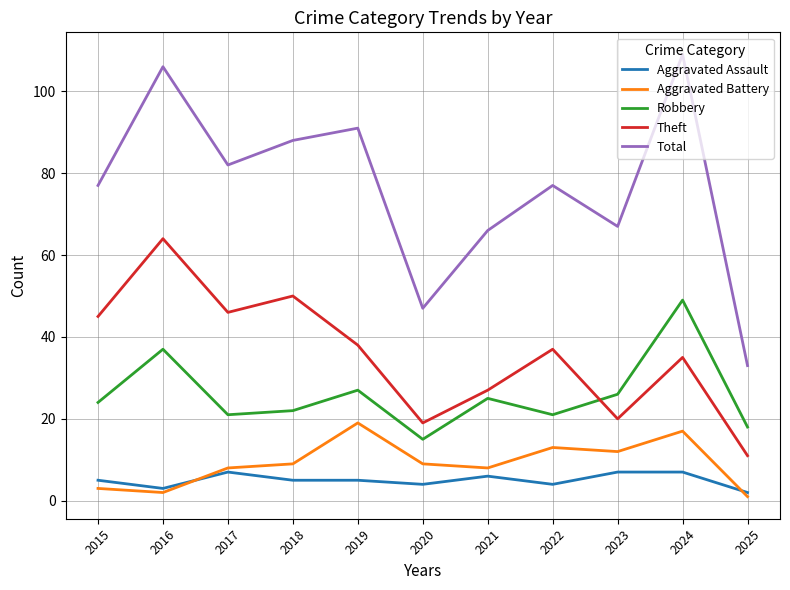

True or false: Total and Aggravated Assault intersect in this chart.

False